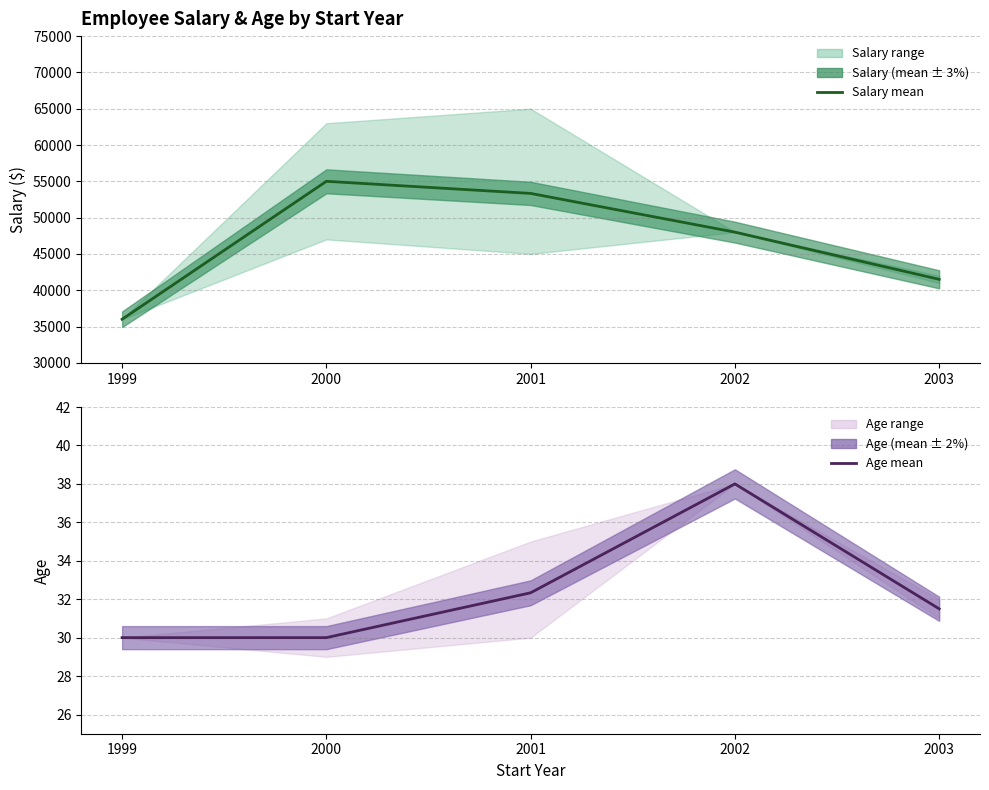

What is the sum of the Salary mean values at 2000 and 2002?

103000.0